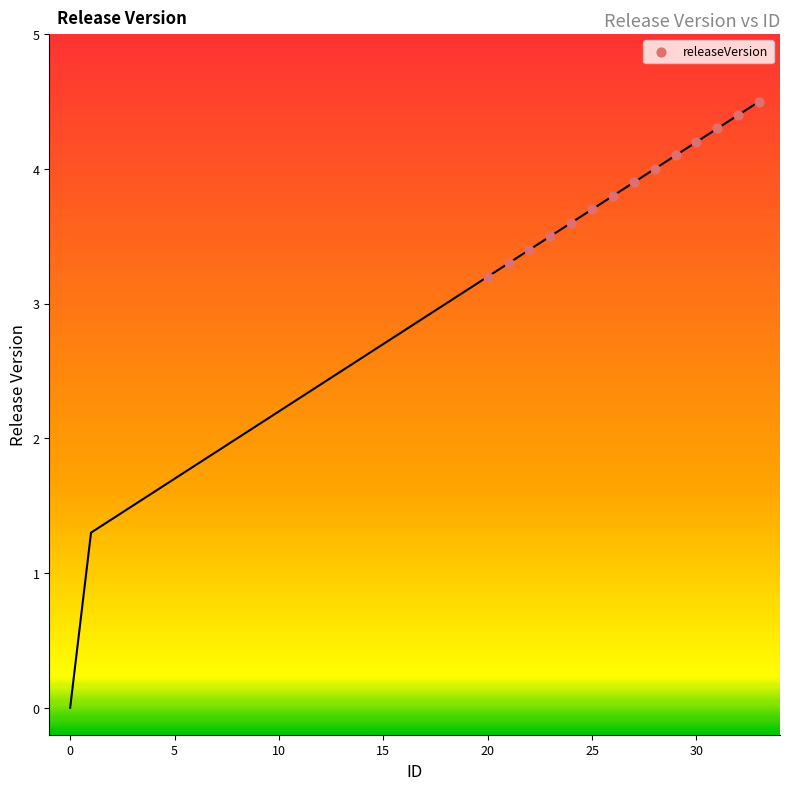

What is the range of Y values (max minus min)?

1.3